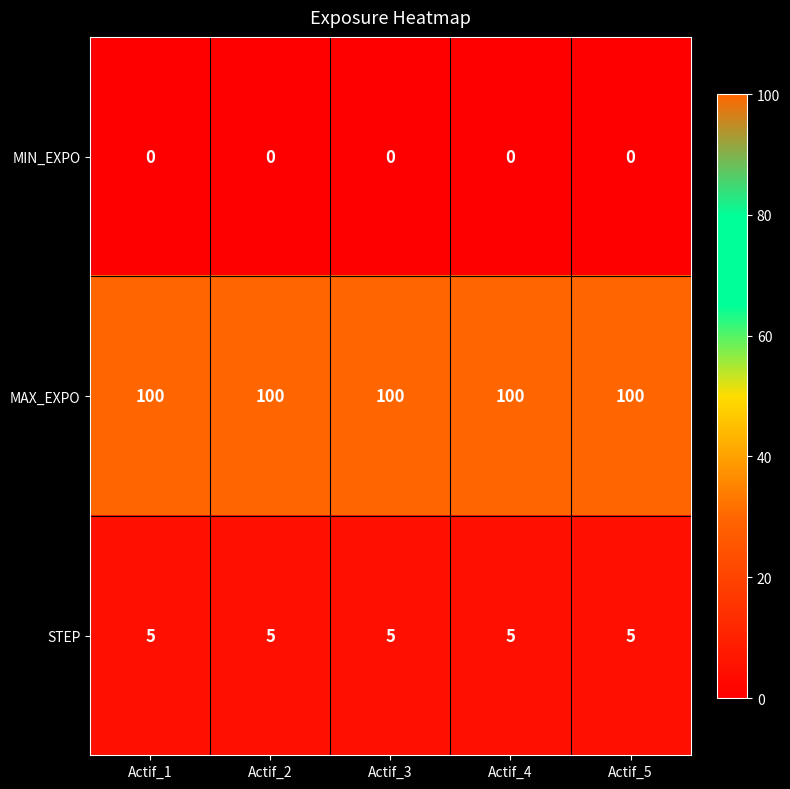

Count the number of categories in the chart.

5